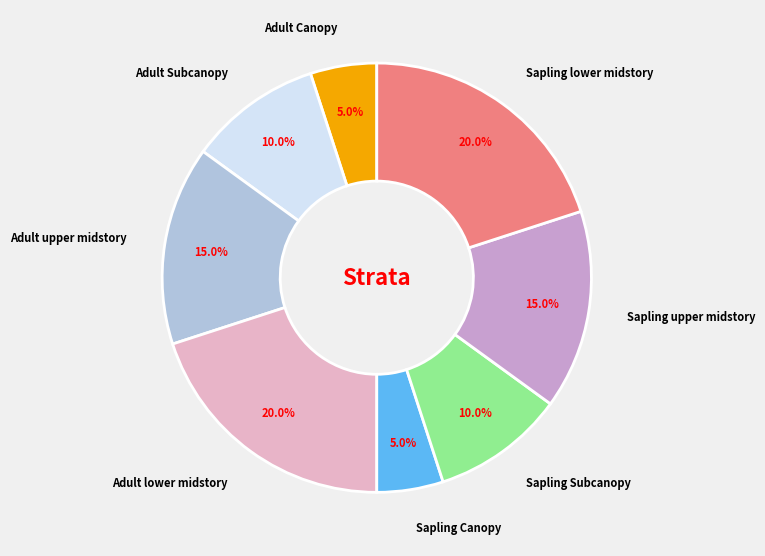

Does any single category account for the majority?

No